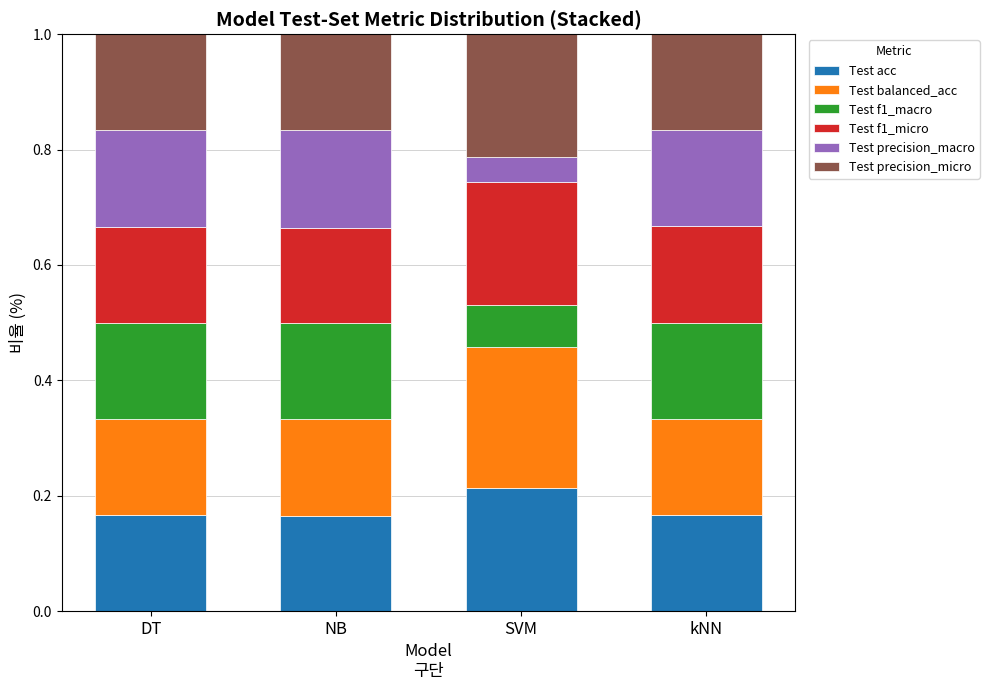

The Test acc series shows 0.0 at NB. True or false?

False